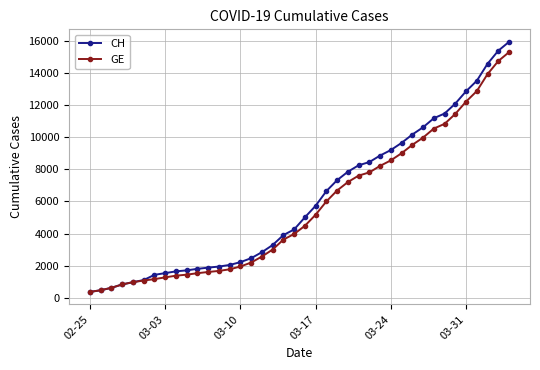

Which series has the widest spread of values?

CH